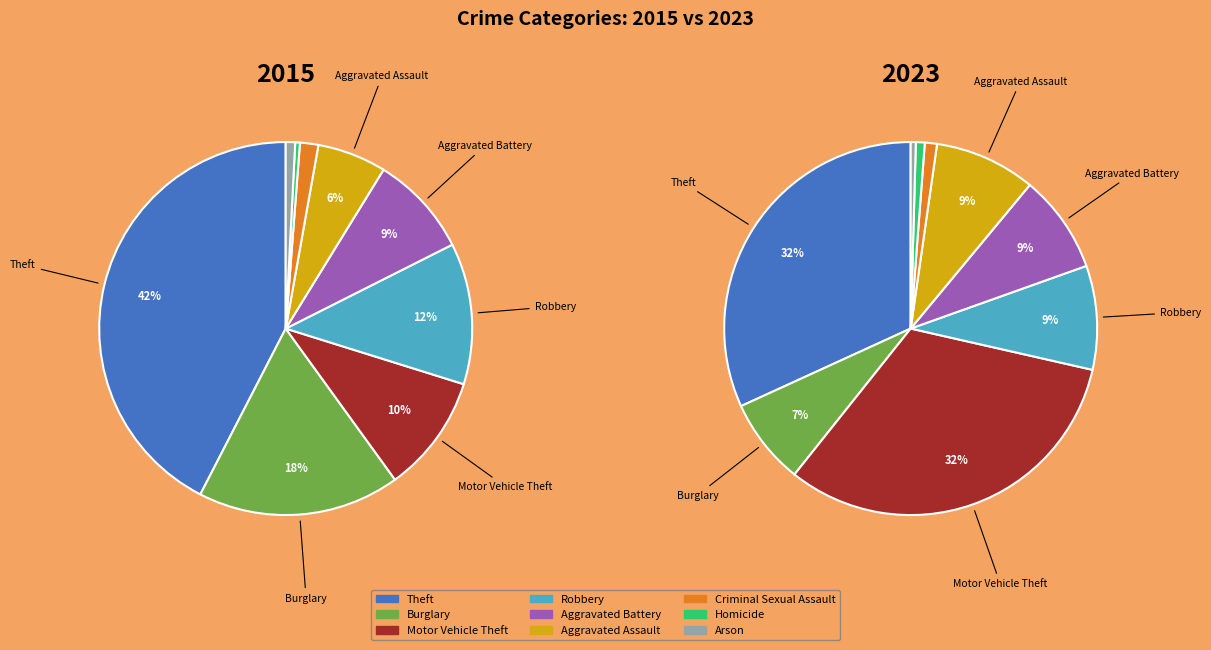

Which has a higher value, Robbery or Burglary?

Burglary